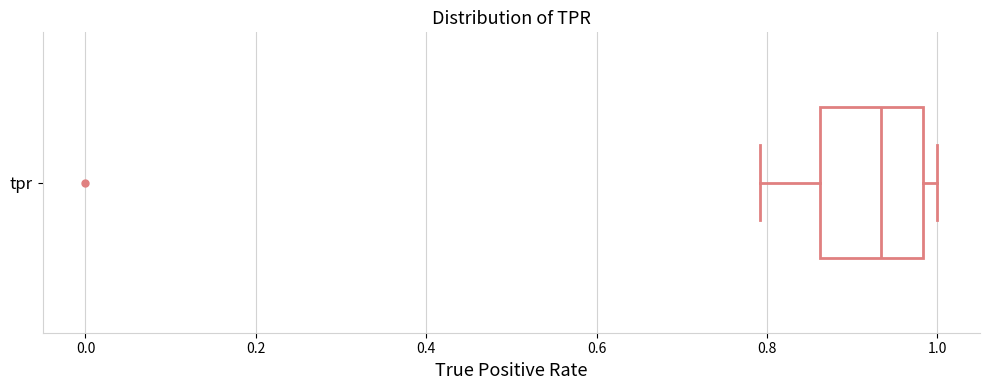

Read this box plot against the x-axis: the position of the median line, the range covered by the box, and the ends of both whiskers. The values are not printed on the chart, so give them approximately, as read against the axis.

median 0.94, box 0.86 to 0.98, whiskers 0.80 to 1.00